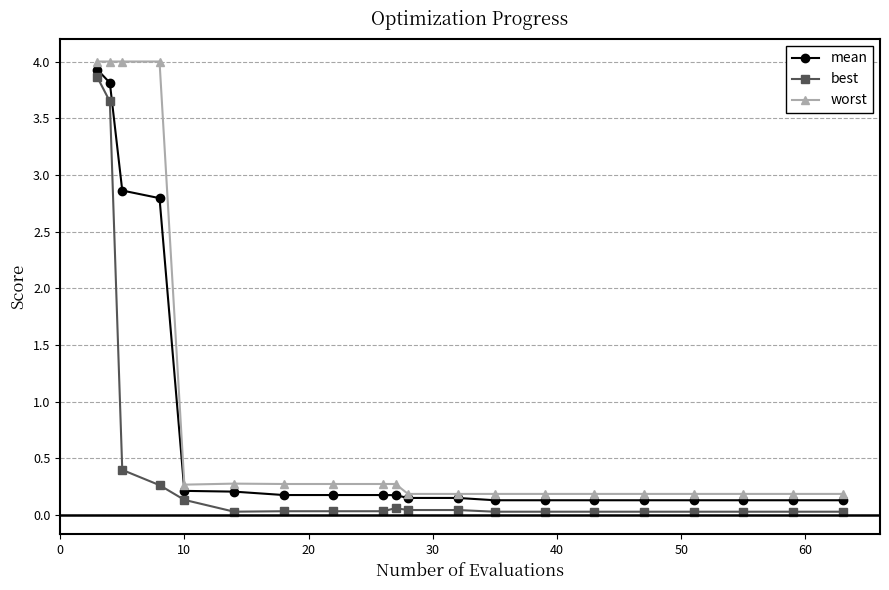

What is the greatest value displayed?

4.0